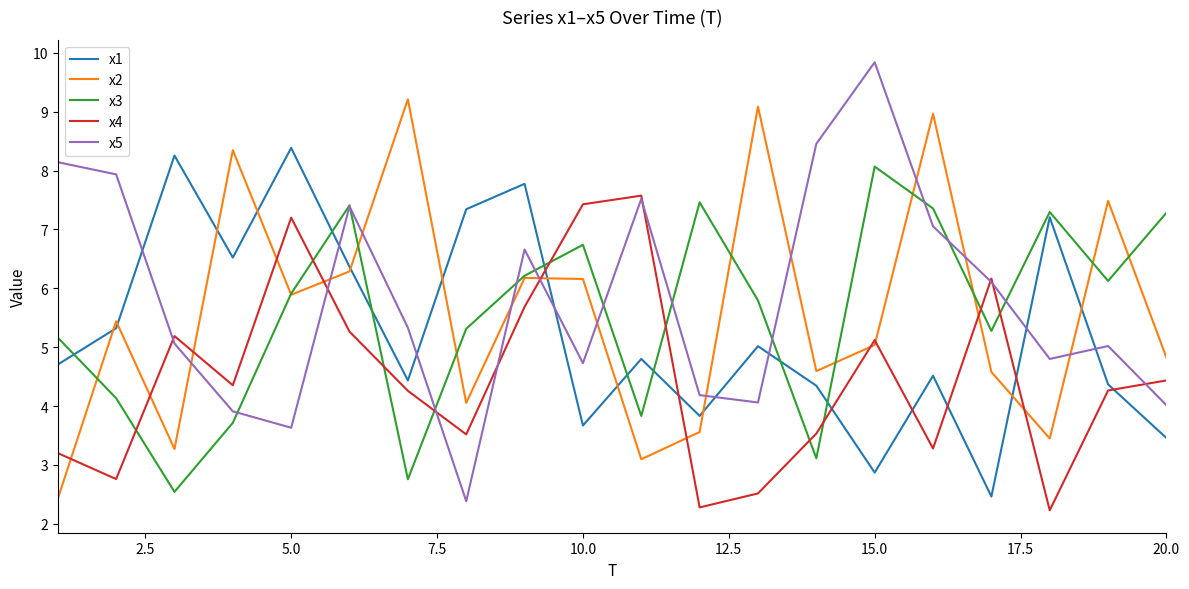

What is the sum of all x4 values?

90.2